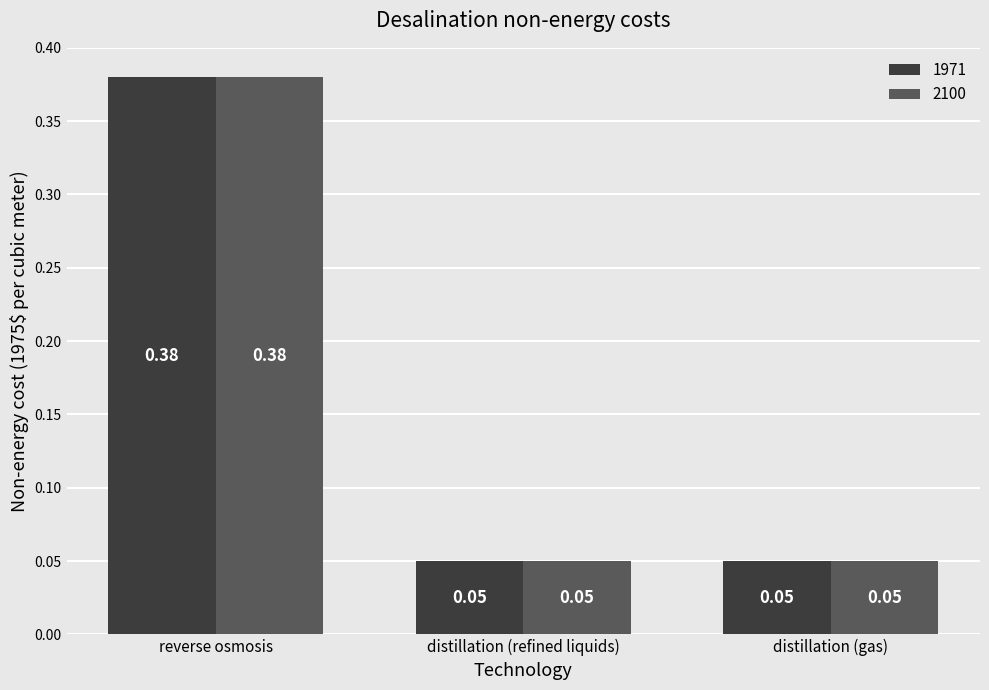

What is the difference between the maximum and minimum values in the 2100 series?

0.3